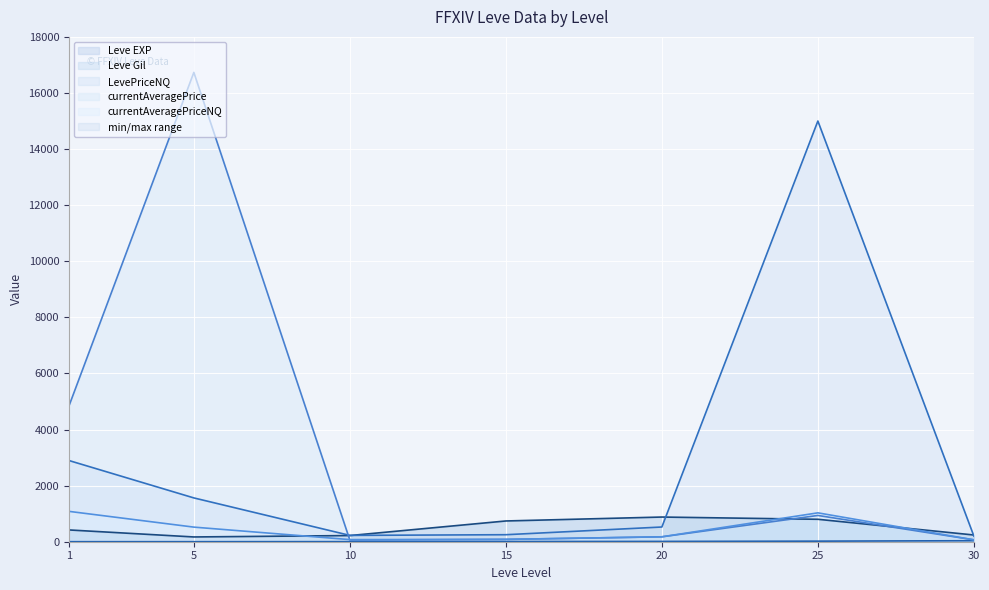

Is it true that LevePriceNQ equals 2894.2 at 1?

True